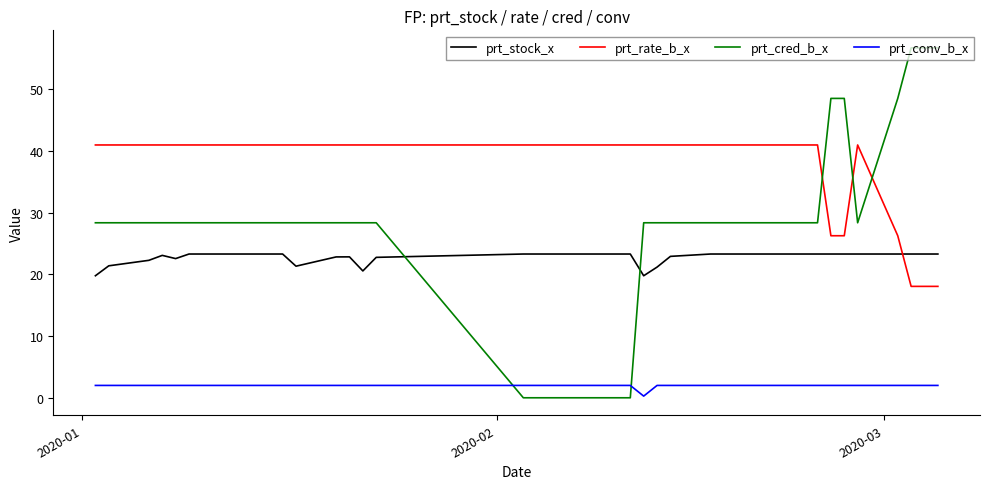

What is the difference between the maximum and minimum values in the prt_rate_b_x series?

22.9